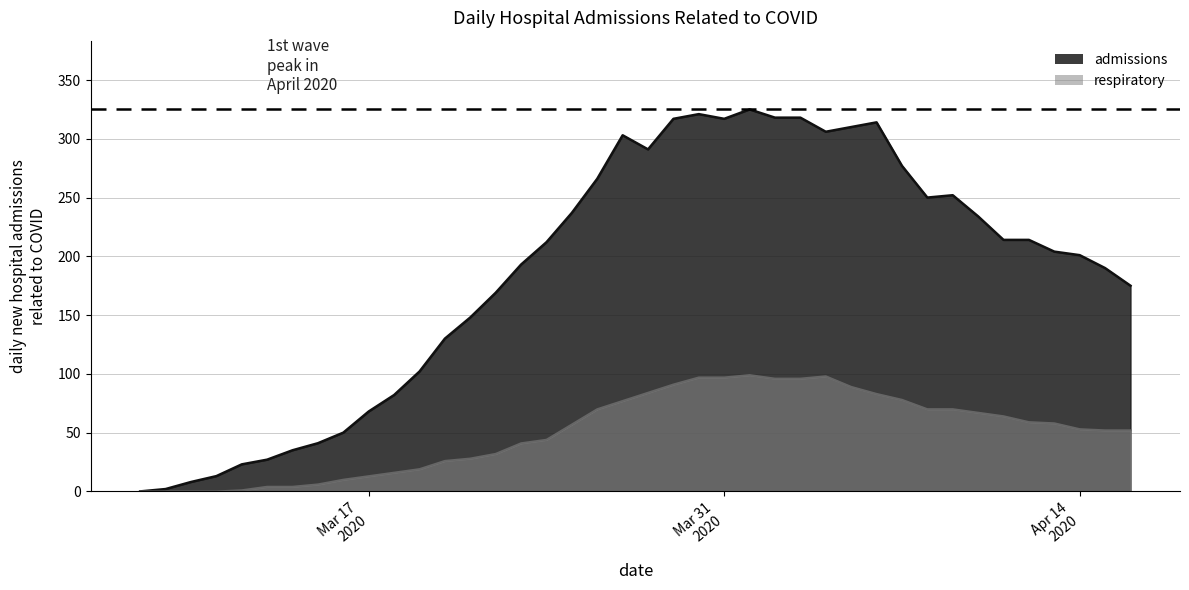

What is the difference between the second highest and second lowest values in the respiratory series?

98